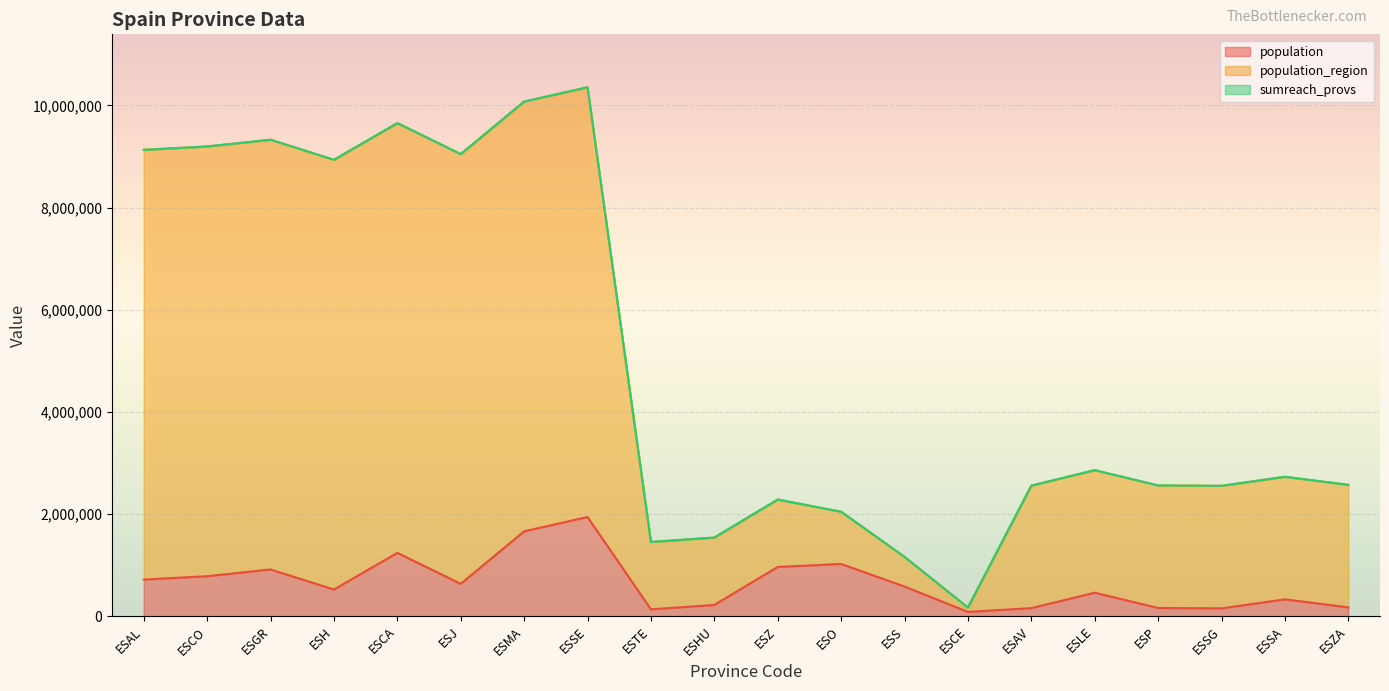

Between ESAL and ESCO, which is larger?

ESCO